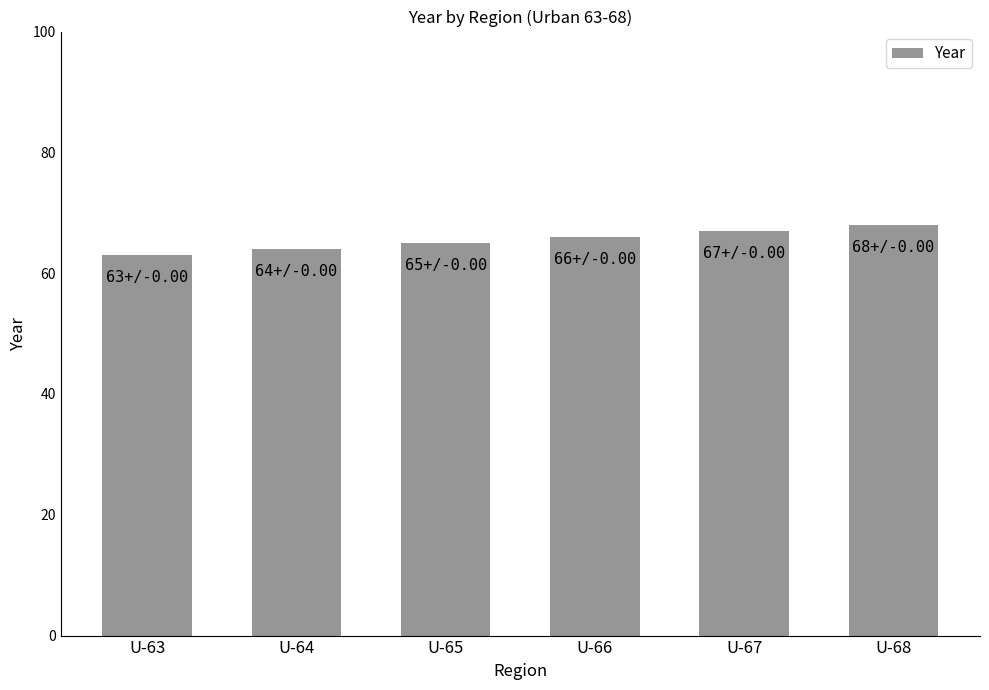

How many values are between 64 and 67?

4